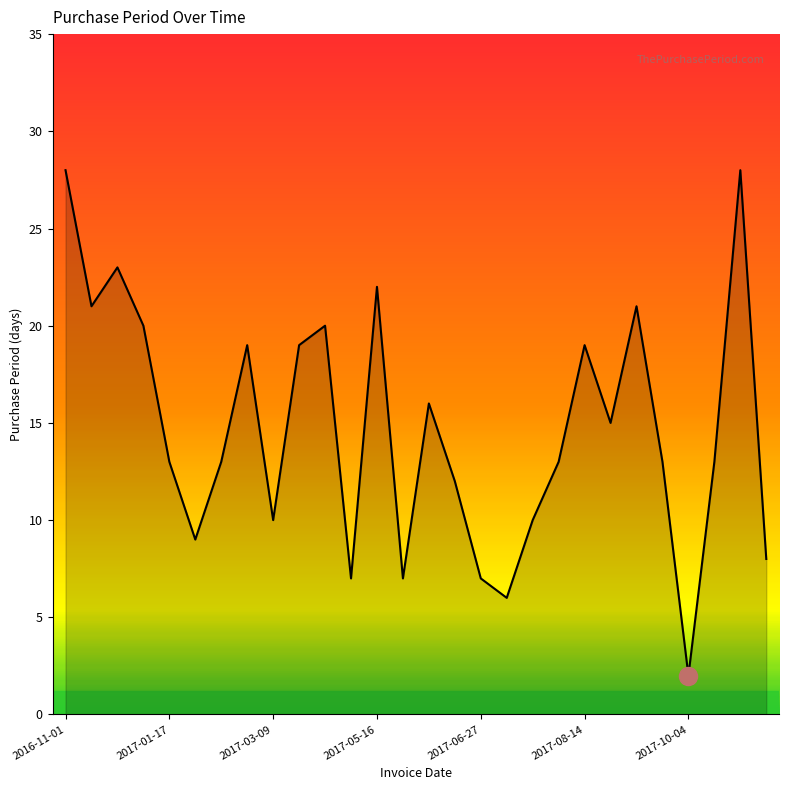

What is the greatest value displayed?

28